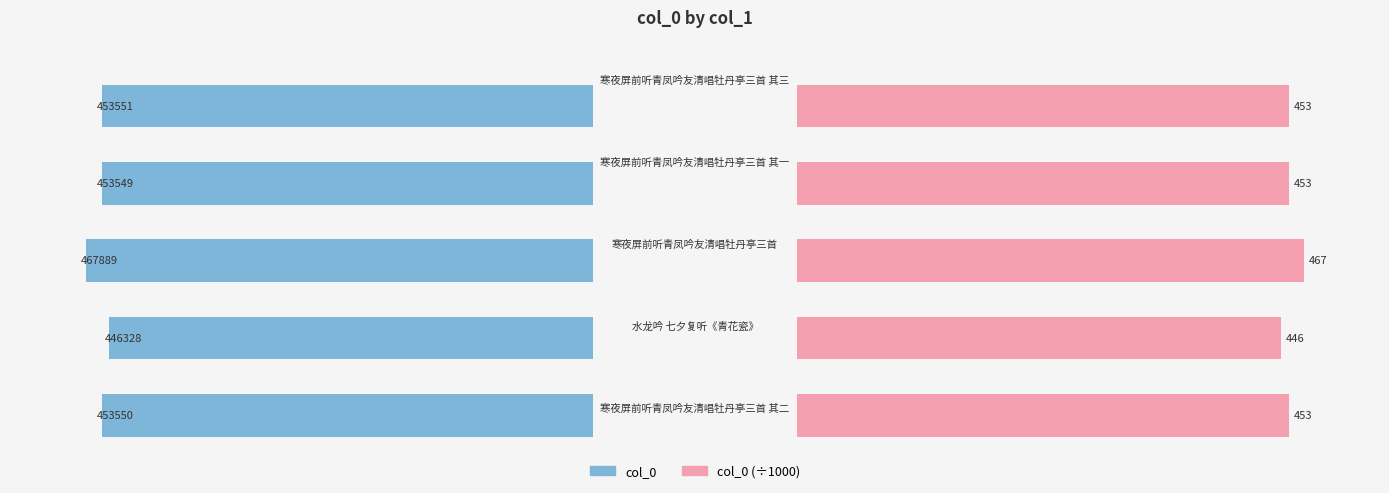

Which series has the largest total across all categories?

col_0